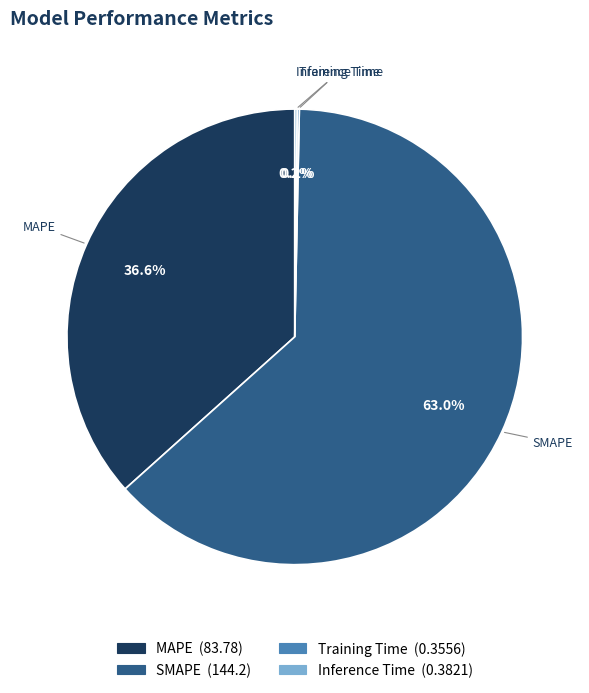

Which has a higher value, MAPE or SMAPE?

SMAPE